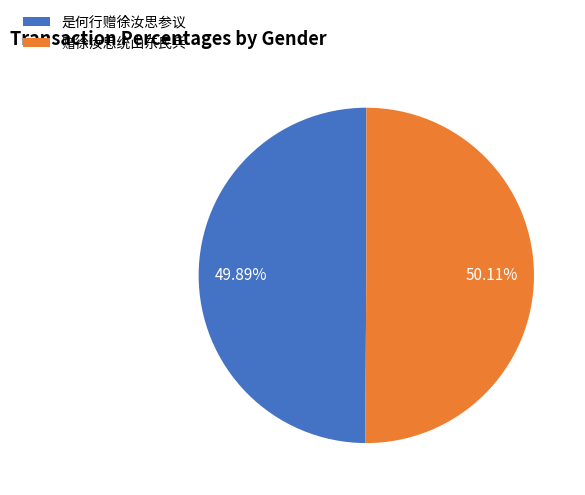

What is the ratio of the value at 是何行赠徐汝思参议 to the value at 赠徐汝思统山东民兵?

1.0